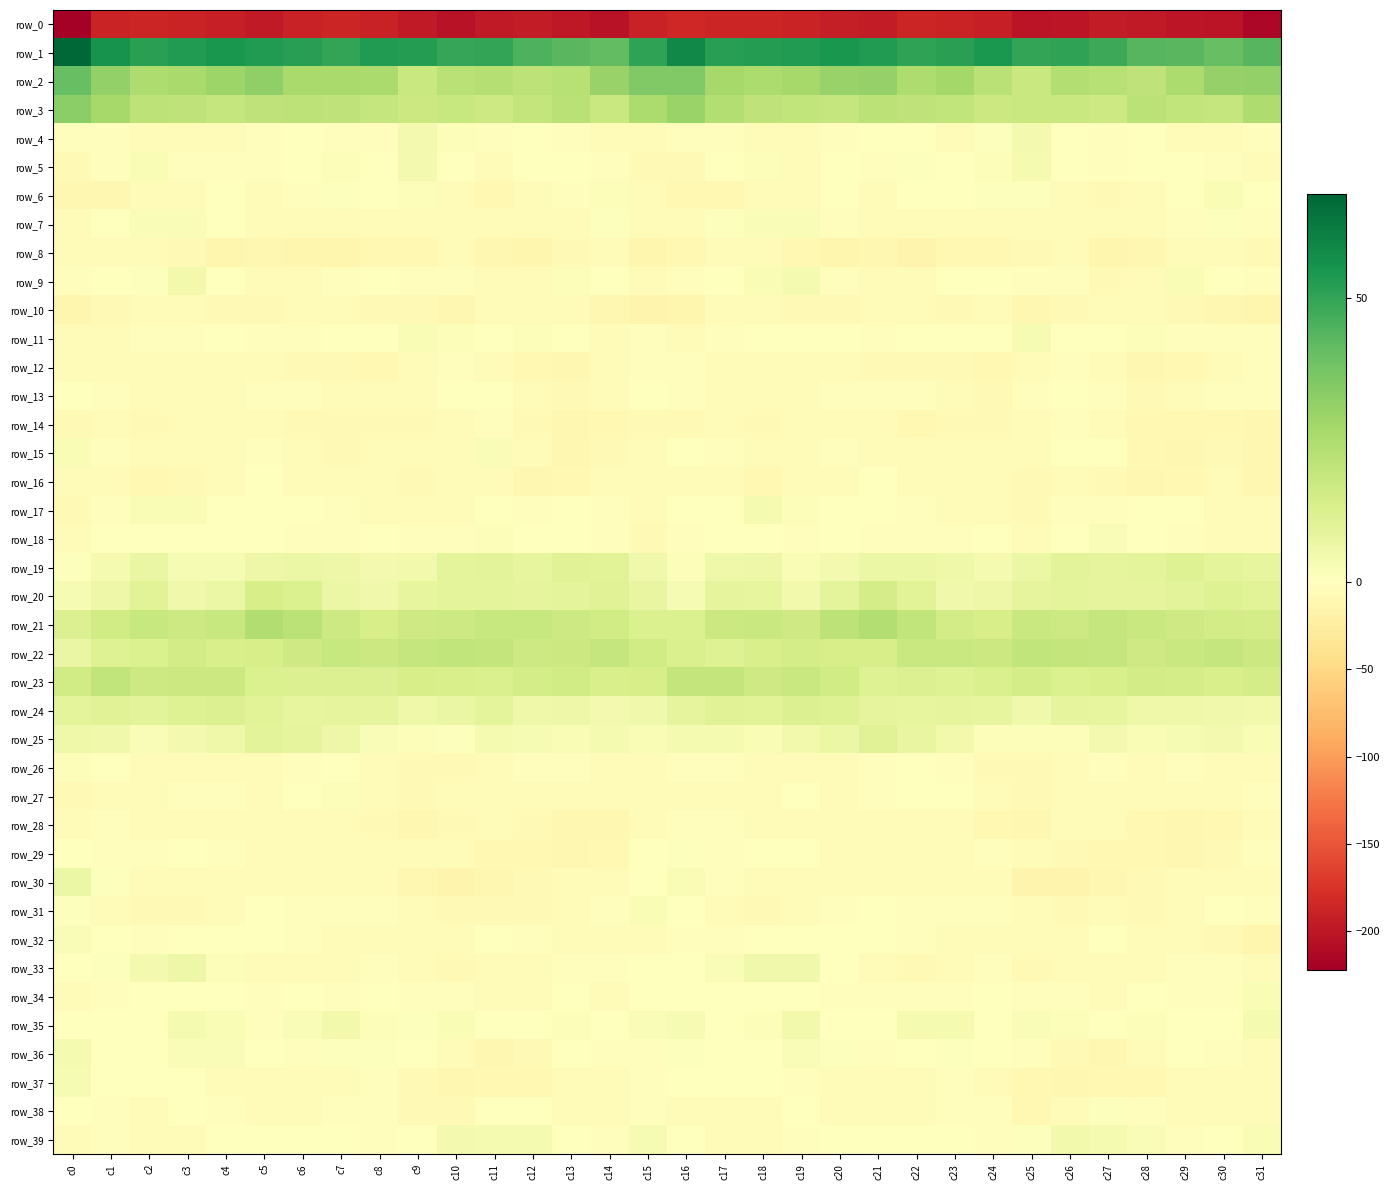

What is the sum of the row_30 values at c14 and c12?

-13.9